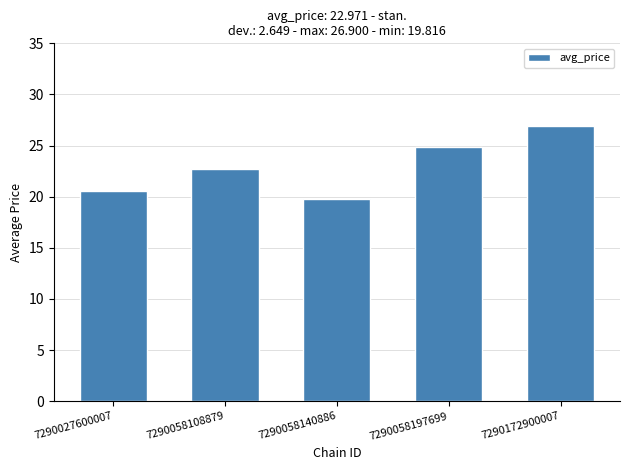

True or false: the data shows 10.2 at 7290058197699.

False